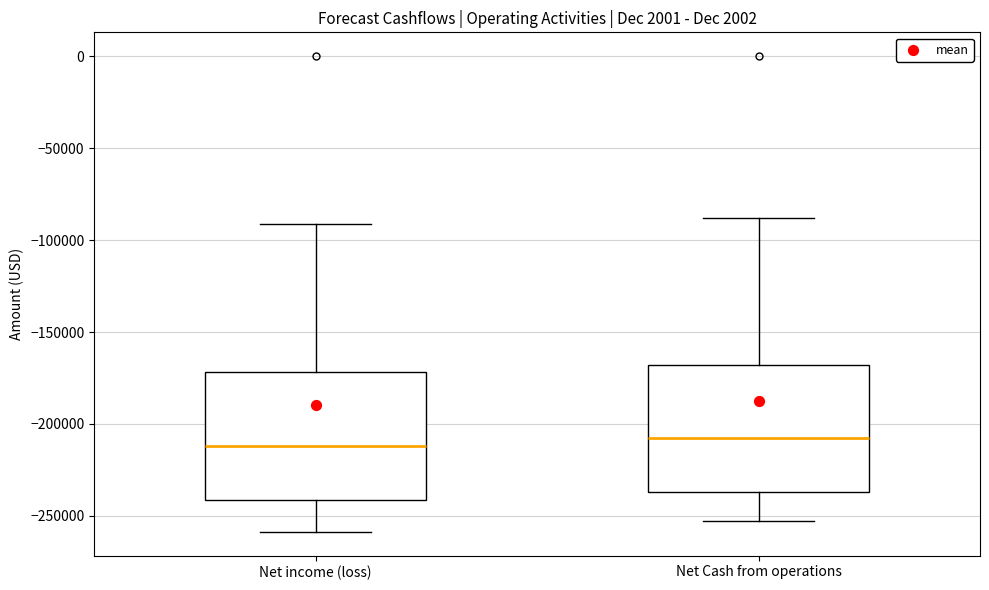

Where does the lower whisker of the box for Net income (loss) end on the y-axis? The values are not printed on the chart, so give them approximately, as read against the axis.

-260000